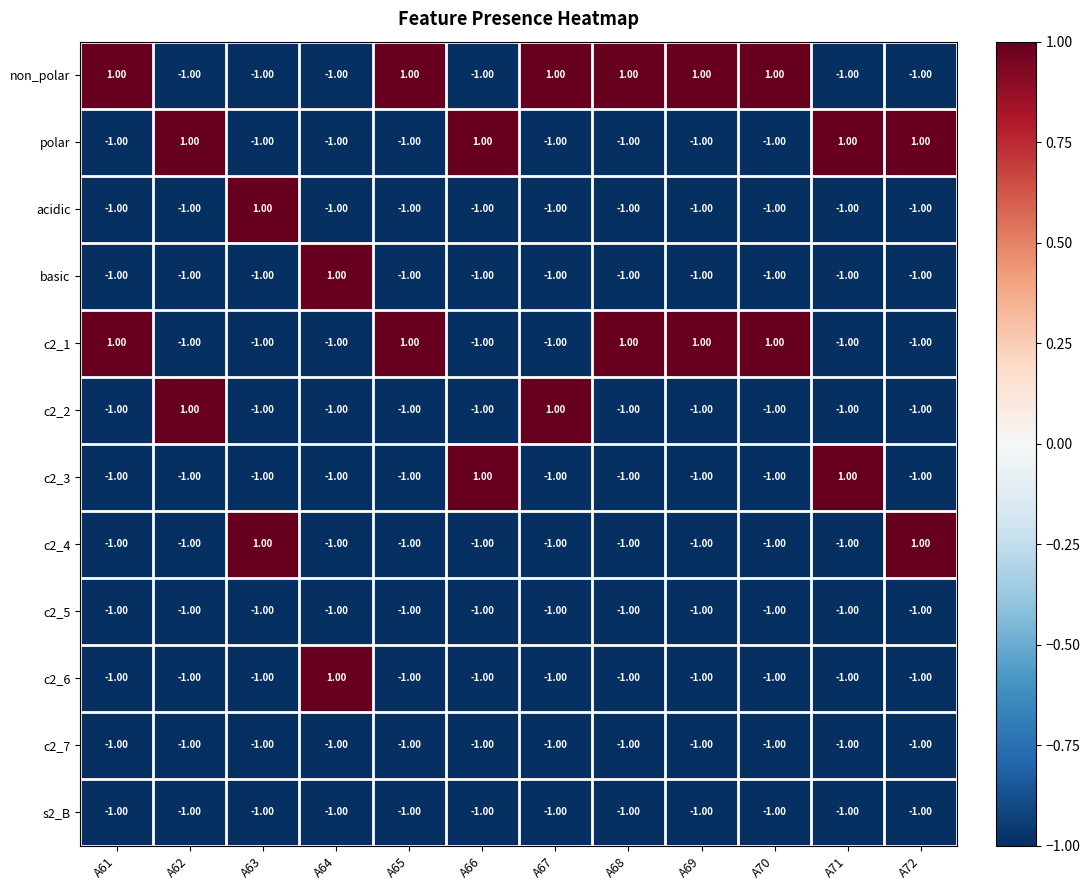

At how many categories does at least one series exceed 0?

12